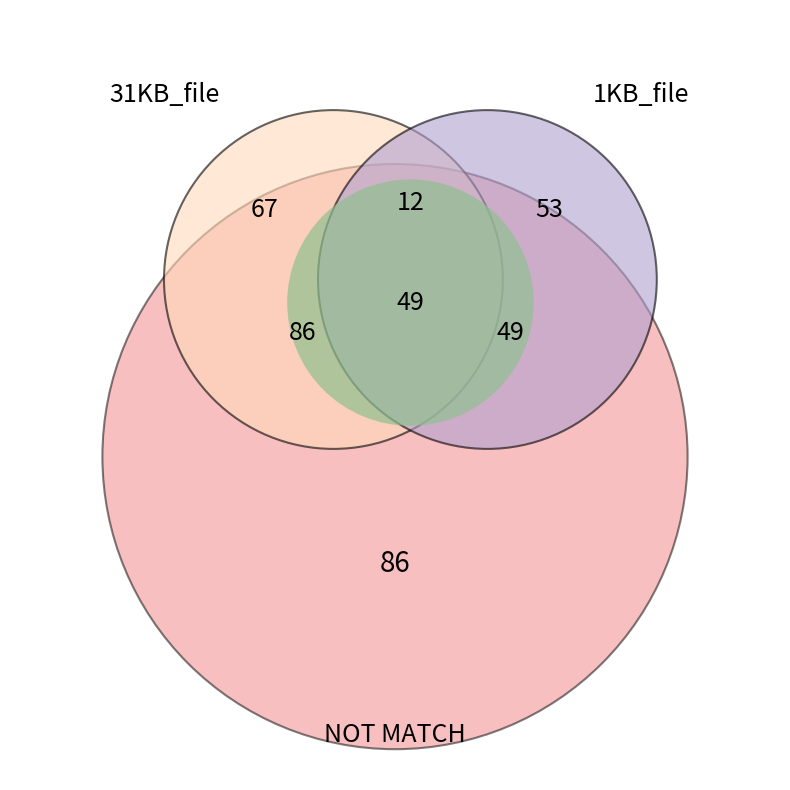

How many segments does this pie chart have?

6